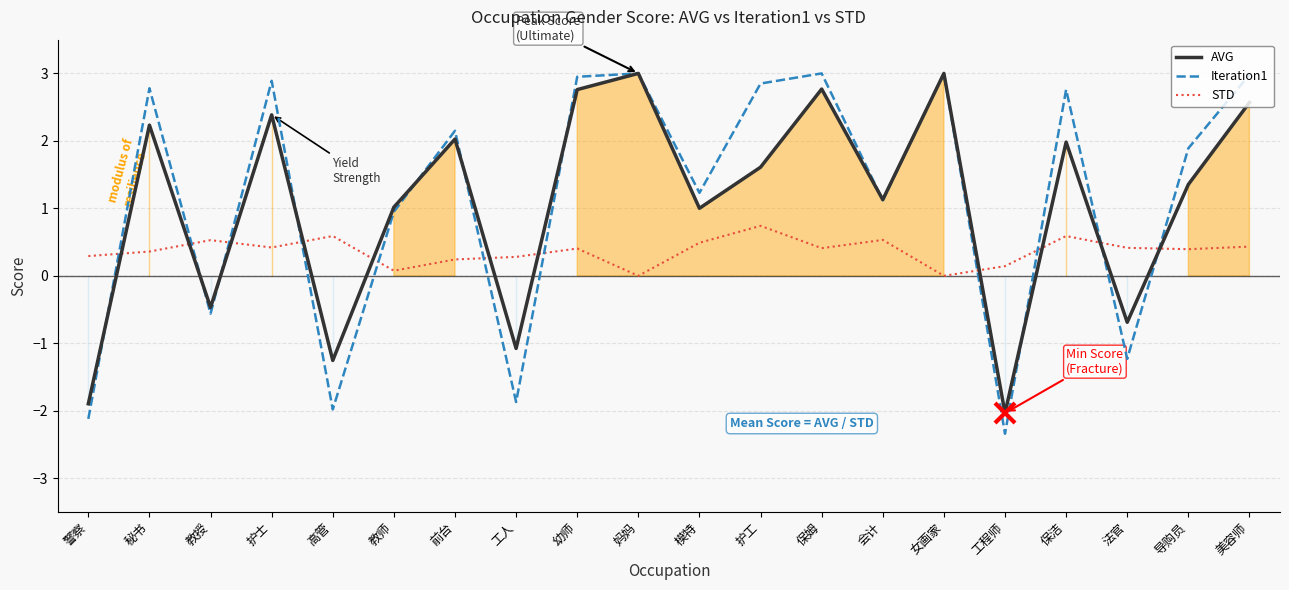

Does the chart have visible grid lines?

Yes